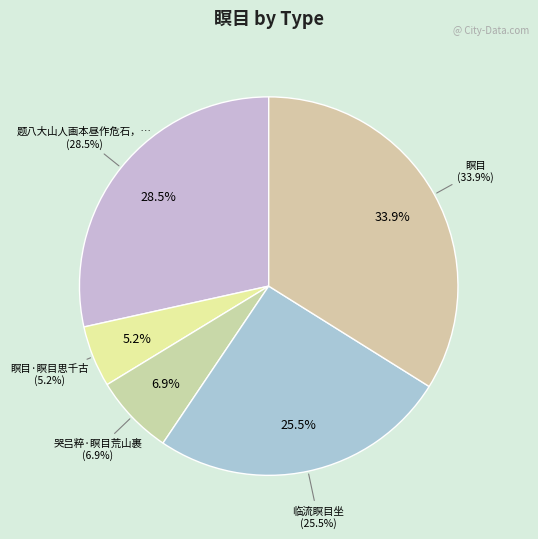

Is 哭吕粹·瞑目荒山裹 the majority of the pie?

No